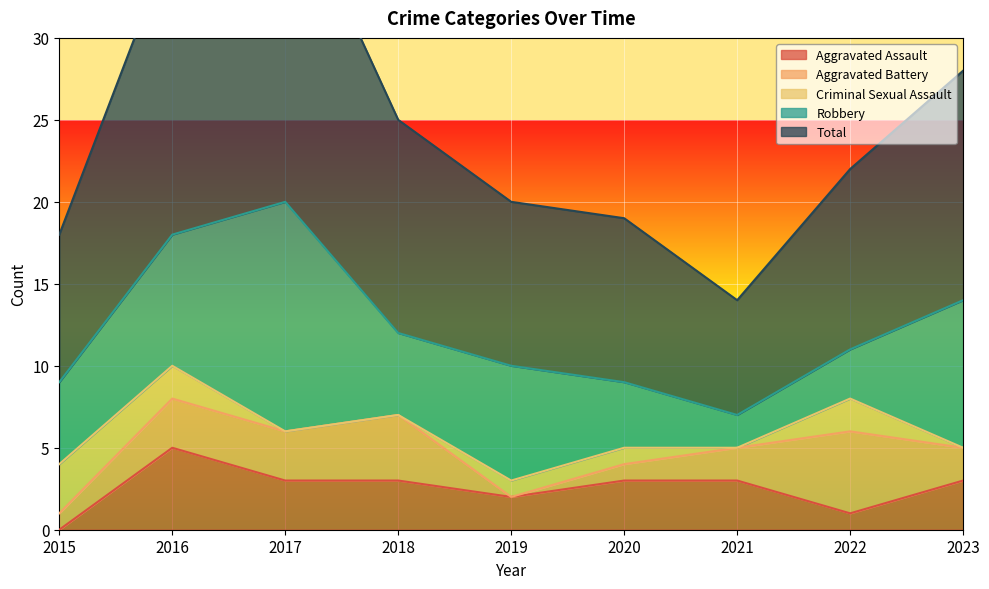

At which label does Aggravated Assault reach its minimum?

2015